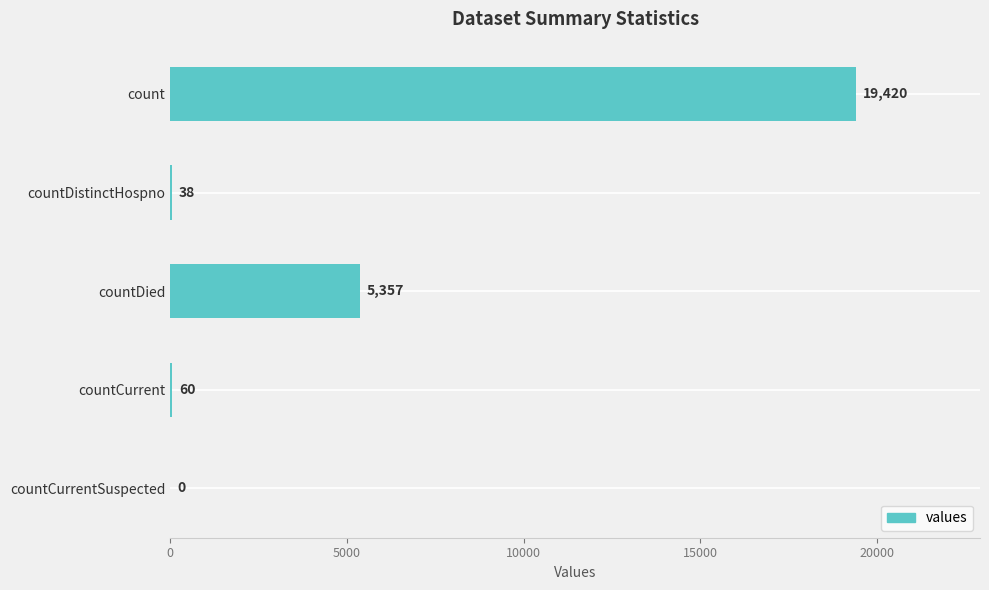

True or false: the data shows 60 at countCurrent.

True